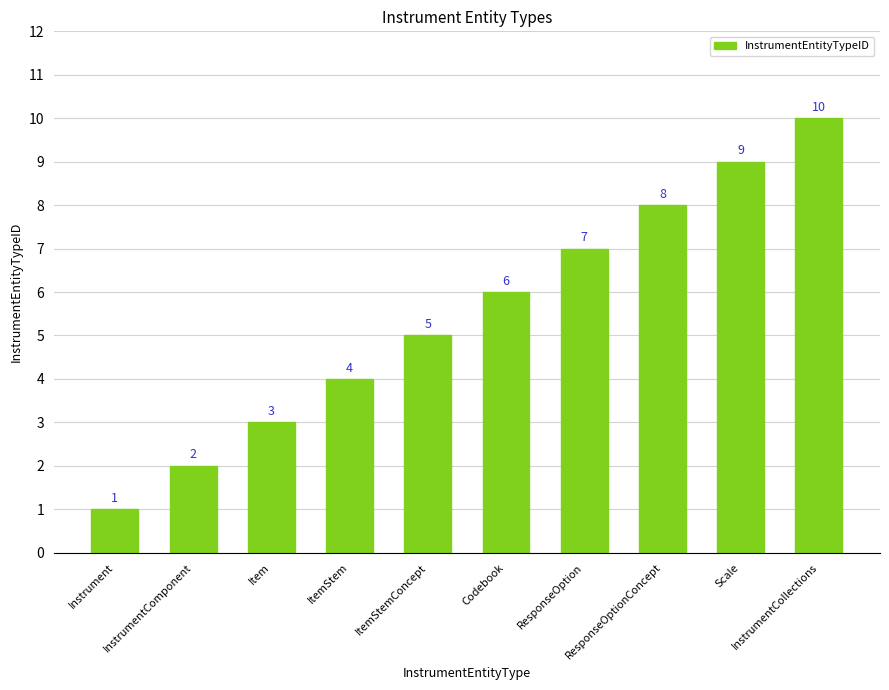

What position from the right is Item?

8